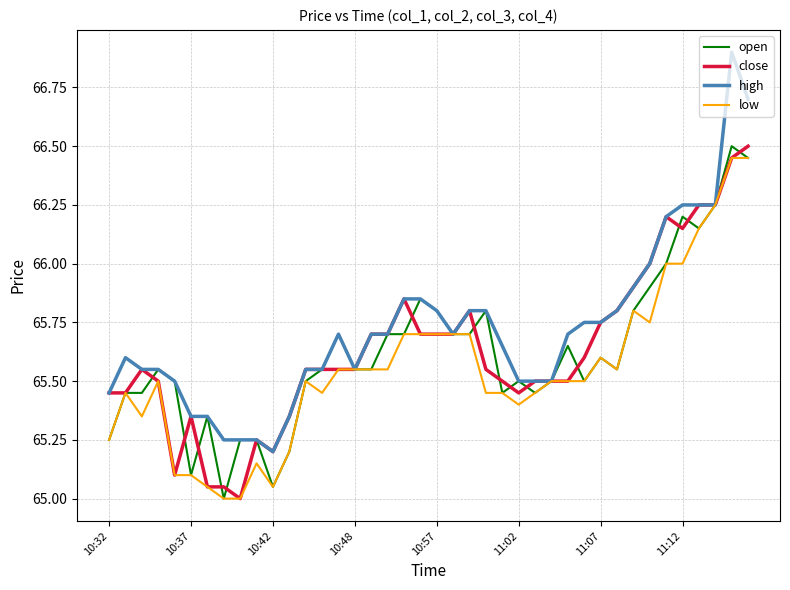

Which series has the largest range (max minus min)?

high